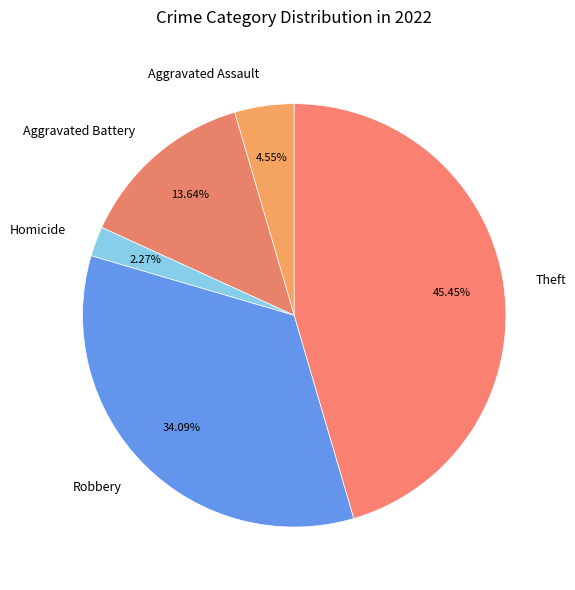

To the nearest percent, what is the difference between the largest and smallest slice percentages?

43%